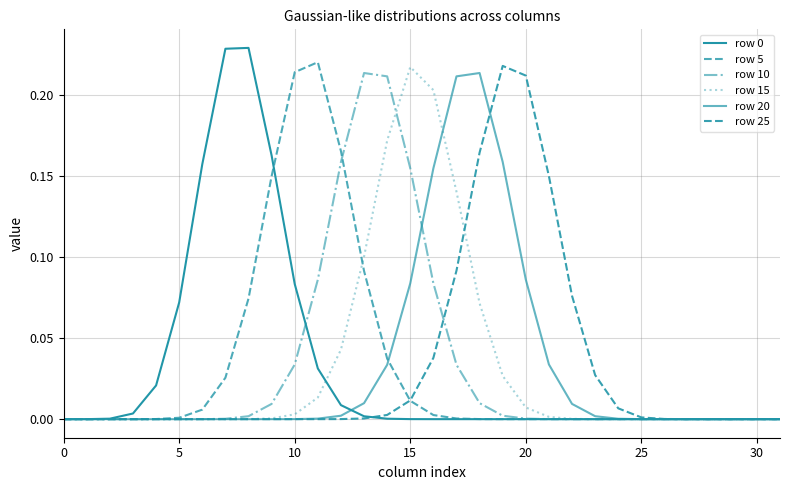

What is the label of the 6th point from the right?

26